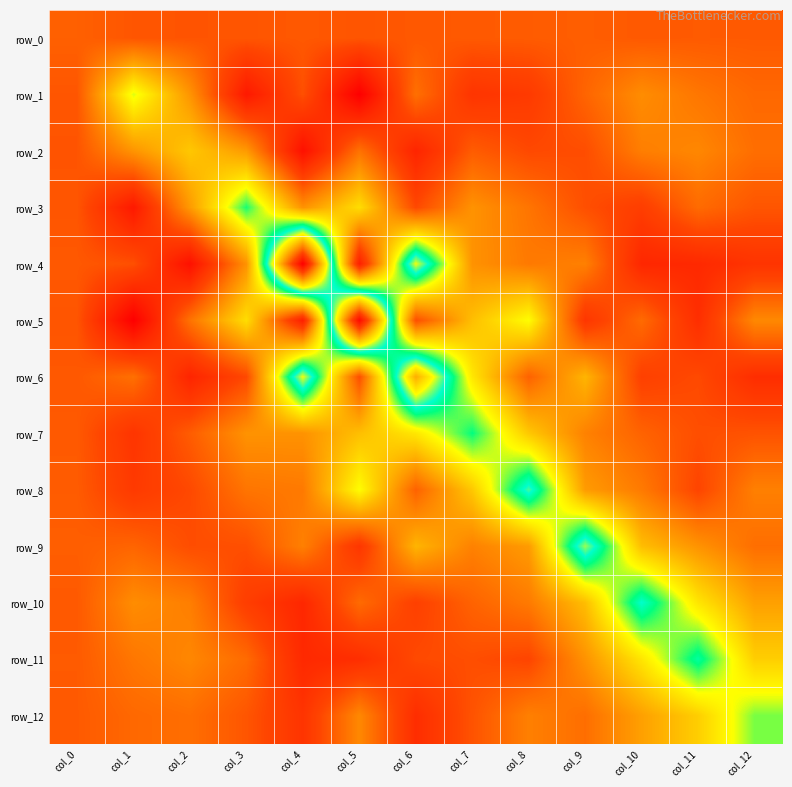

Which category has the lowest value in the row_3 series?

col_1